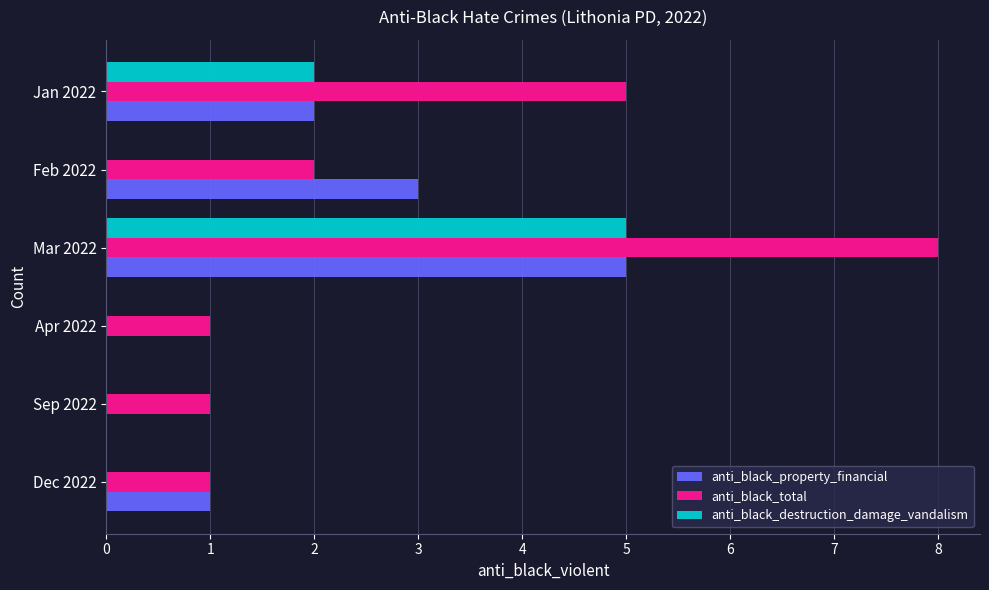

True or false: anti_black_destruction_damage_vandalism has a value of -3 at Apr 2022.

False